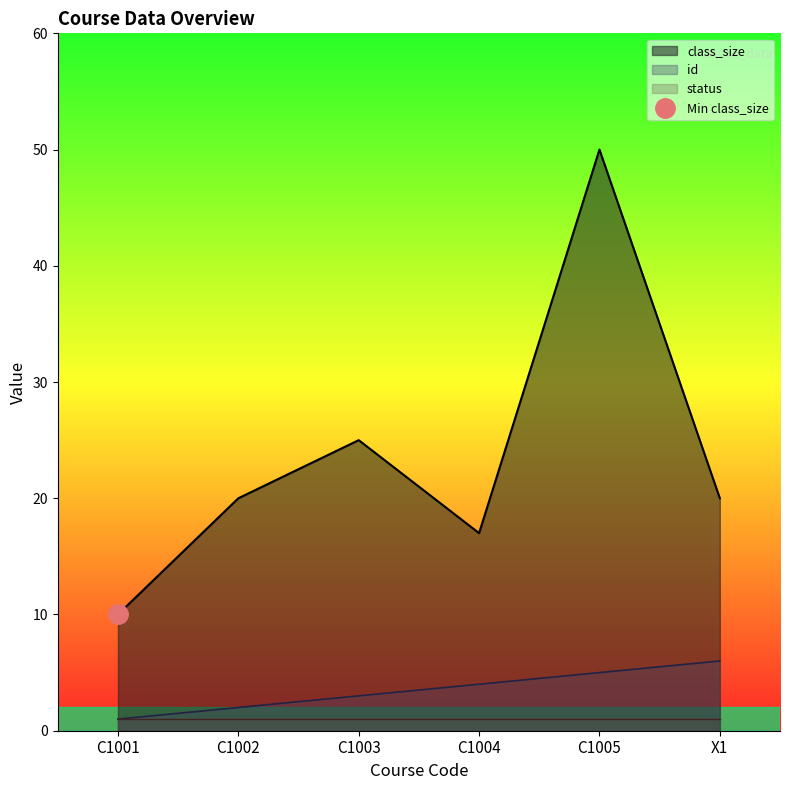

The value of class_size at C1003 is 17. True or false?

False